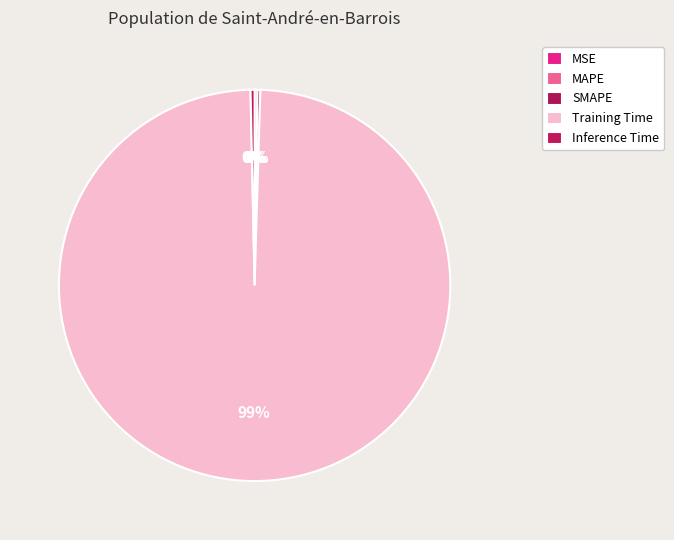

What is the smallest slice in the pie chart?

MSE